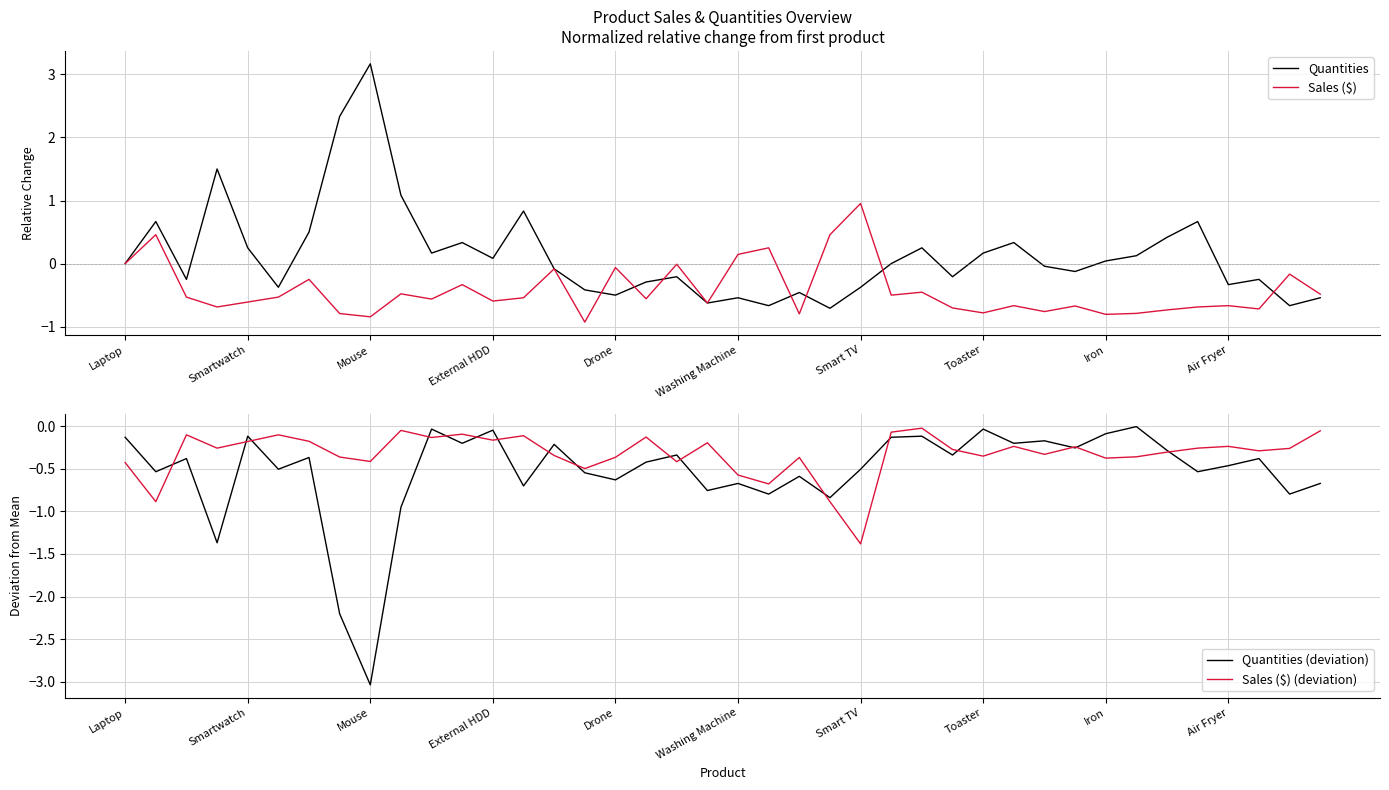

Between 14 and 17, which series saw the biggest shift?

Sales ($)